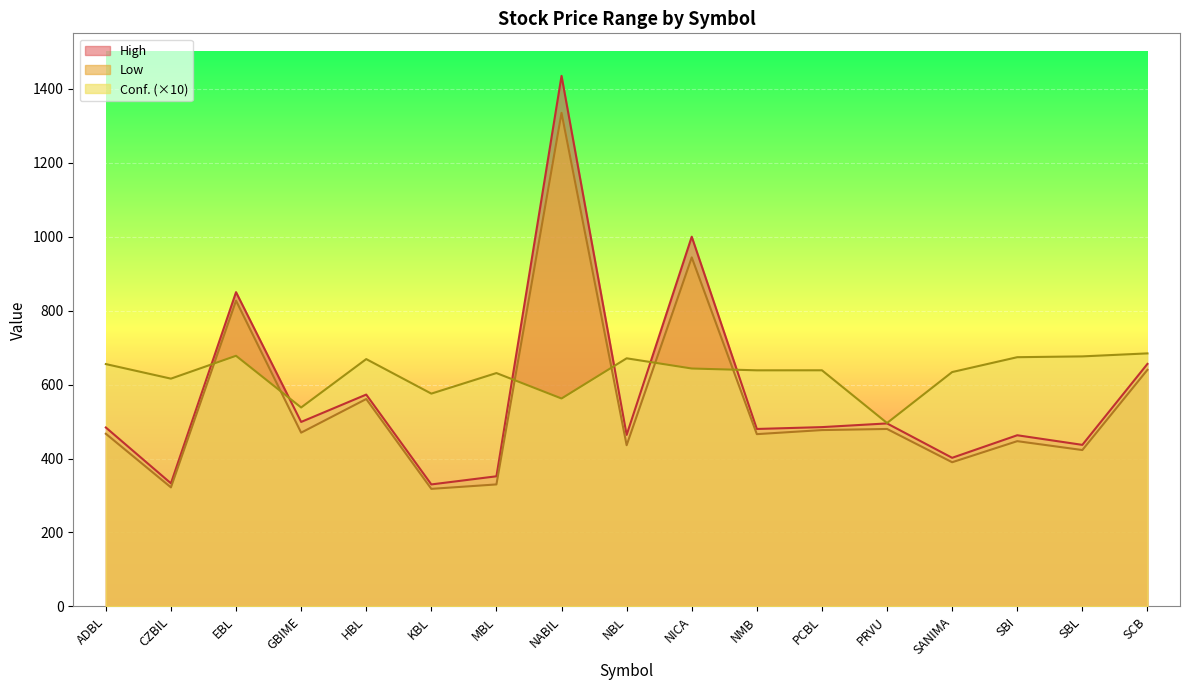

The Low series shows 776.7 at NBL. True or false?

False